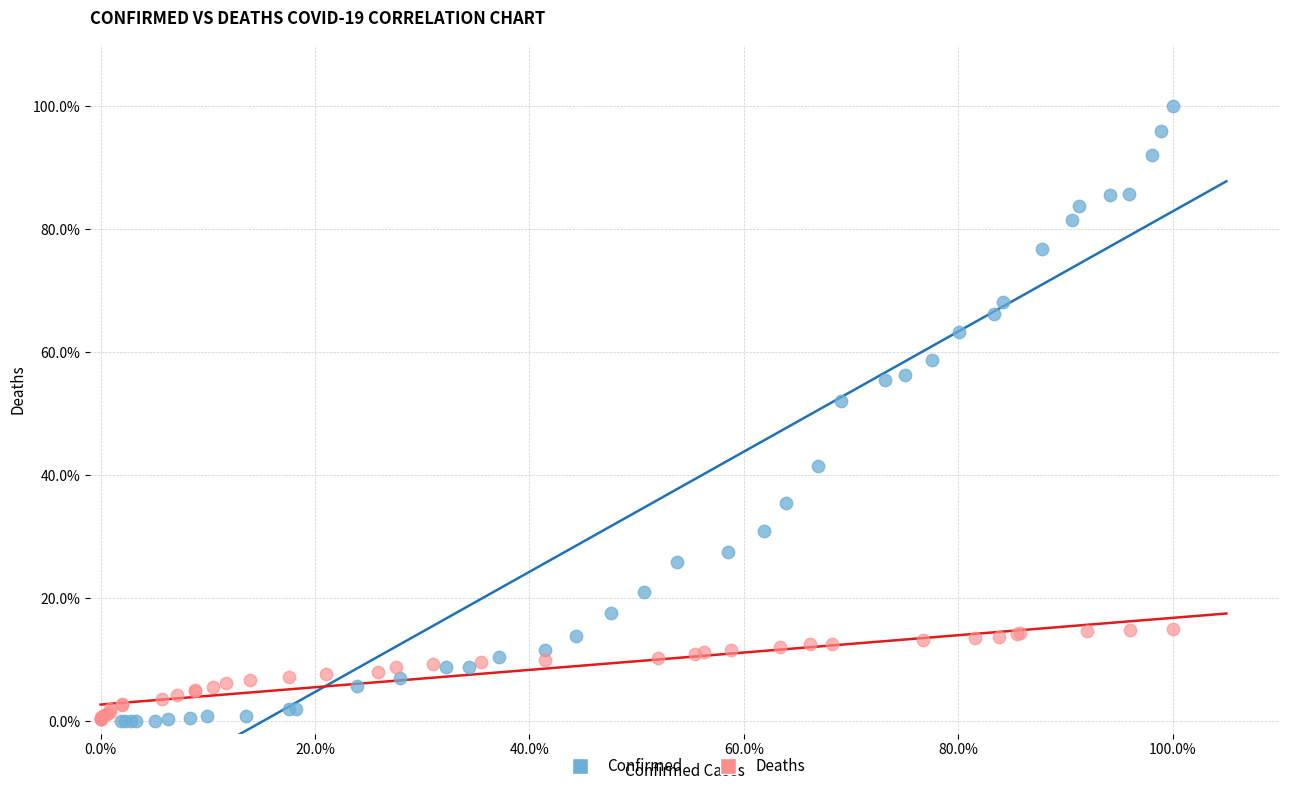

What are all the series names shown in the legend?

Confirmed, Deaths